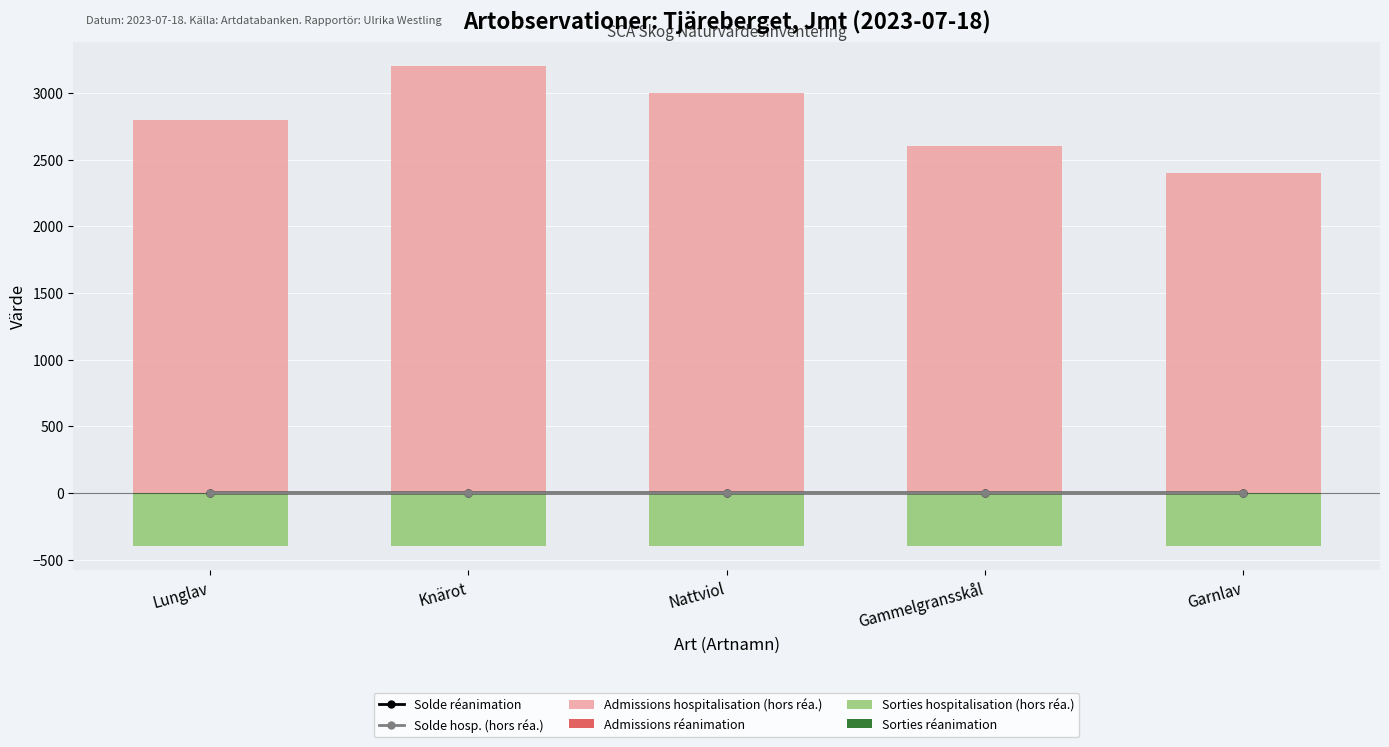

What is the label of the 3rd bar from the right?

Nattviol